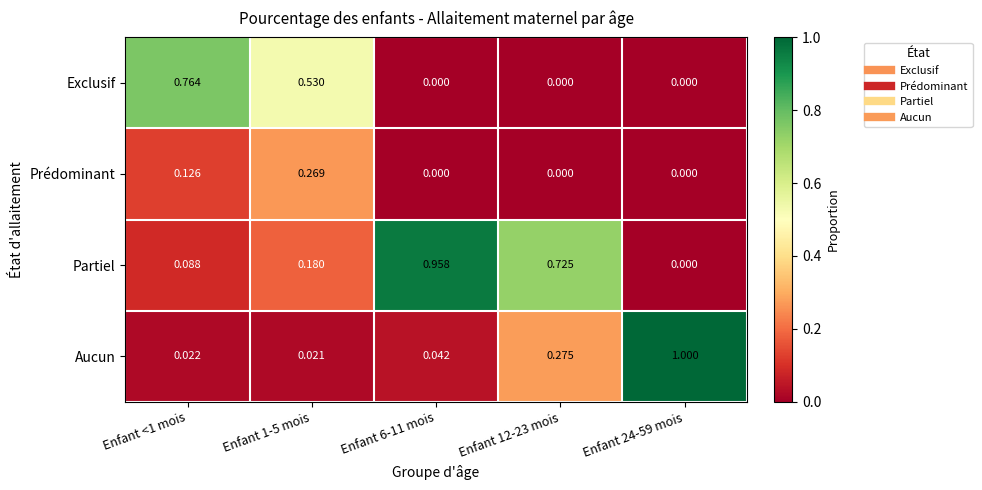

Which series has the largest total across all categories?

Partiel